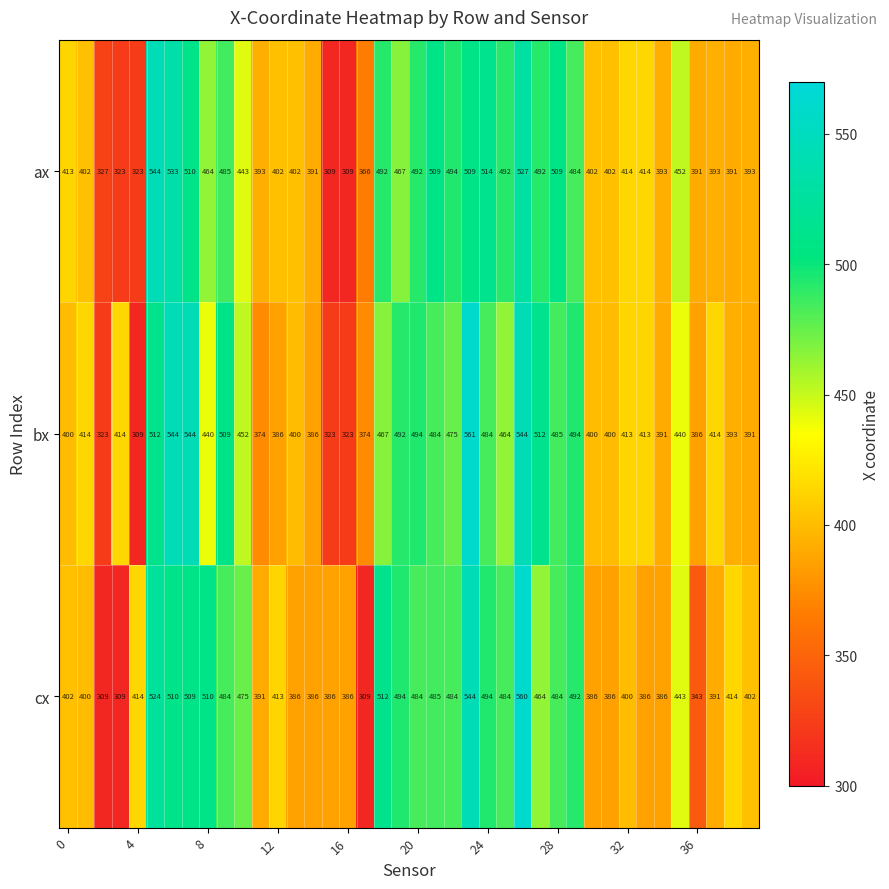

What is the maximum value shown in the chart?

561